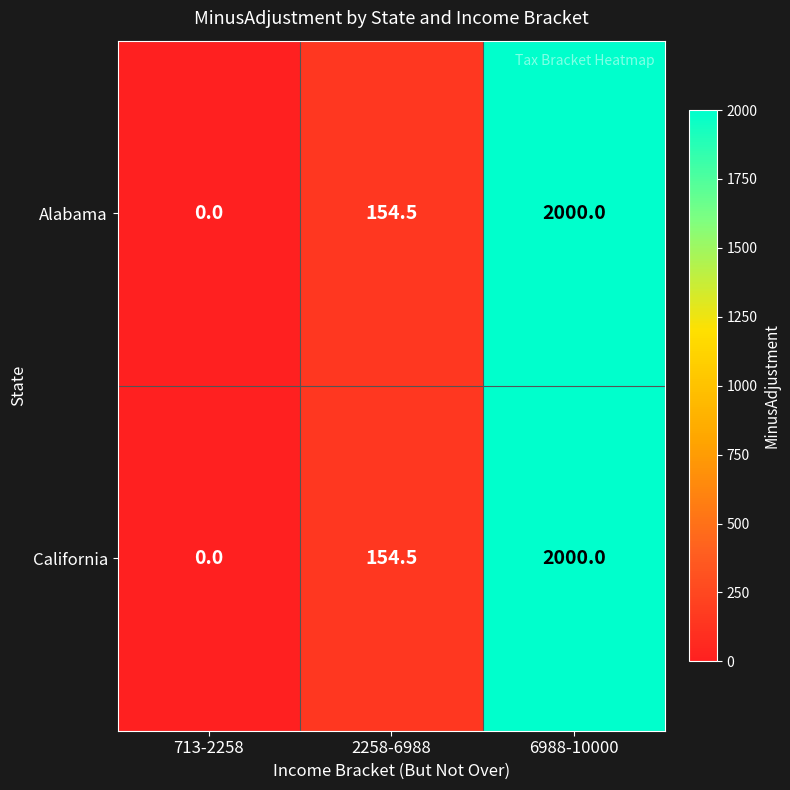

Which category has the highest value in the Alabama series?

6988-10000